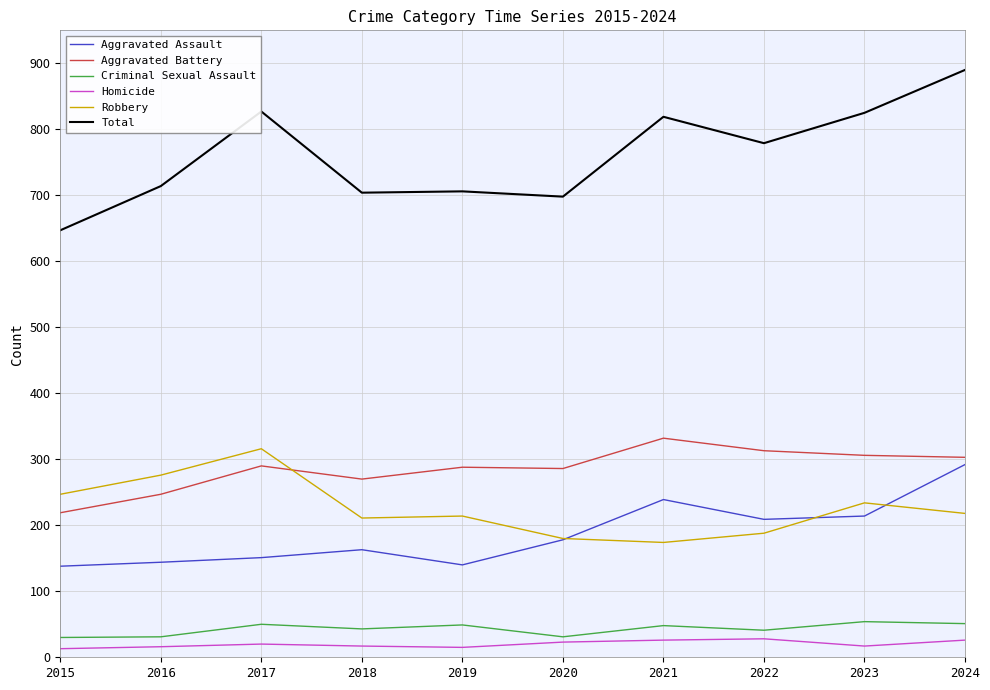

The Robbery series shows 234 at 2023. True or false?

True